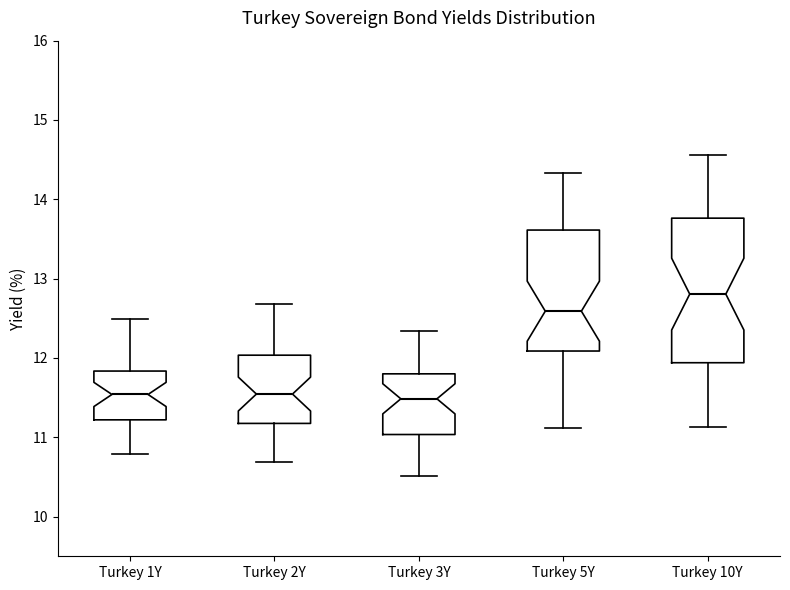

Which box has the highest median line?

Turkey 10Y